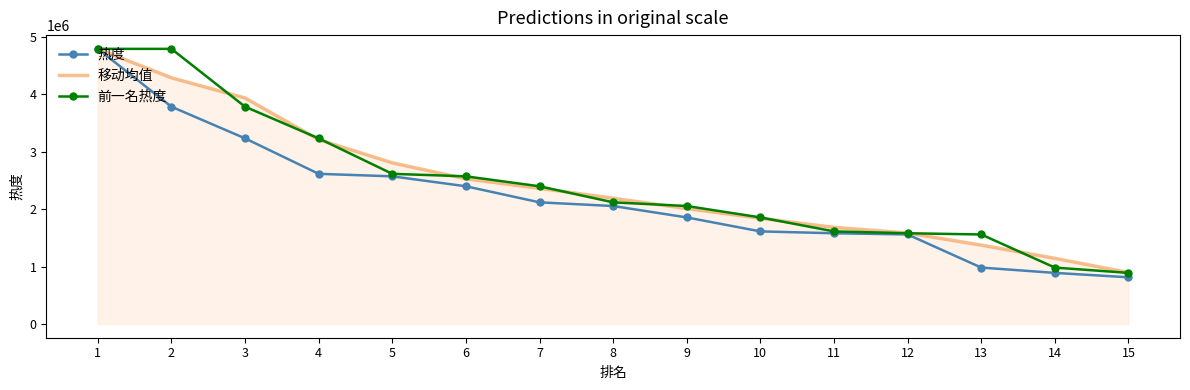

True or false: 前一名热度 has more than 2 interior local peaks.

False